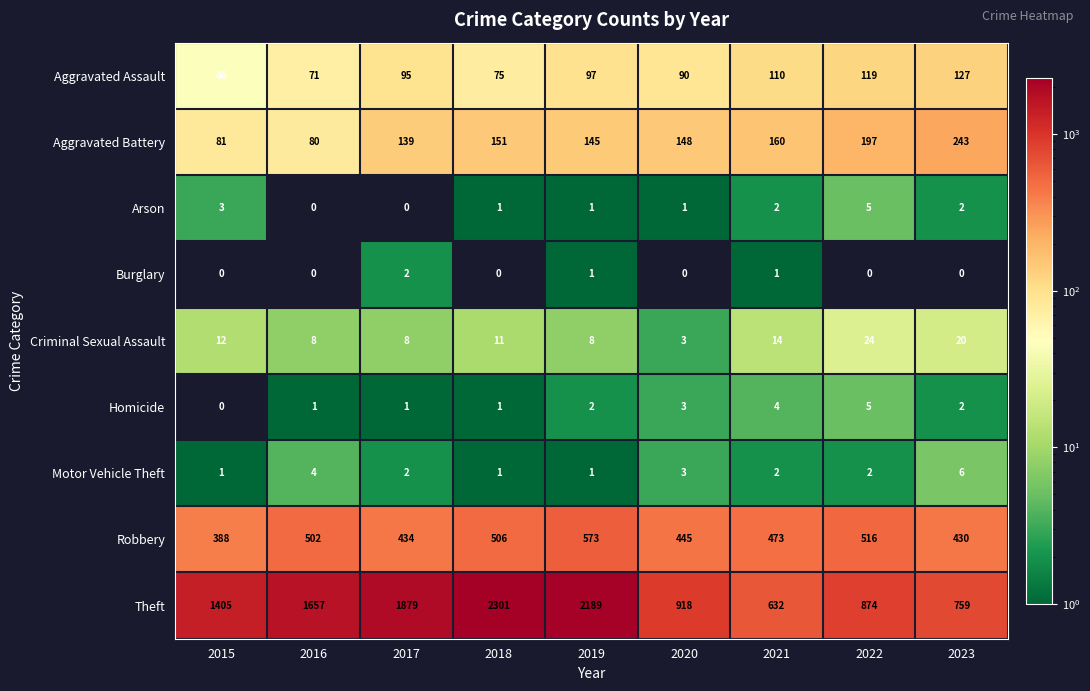

What is the spread (max minus min) of values at 2020?

918